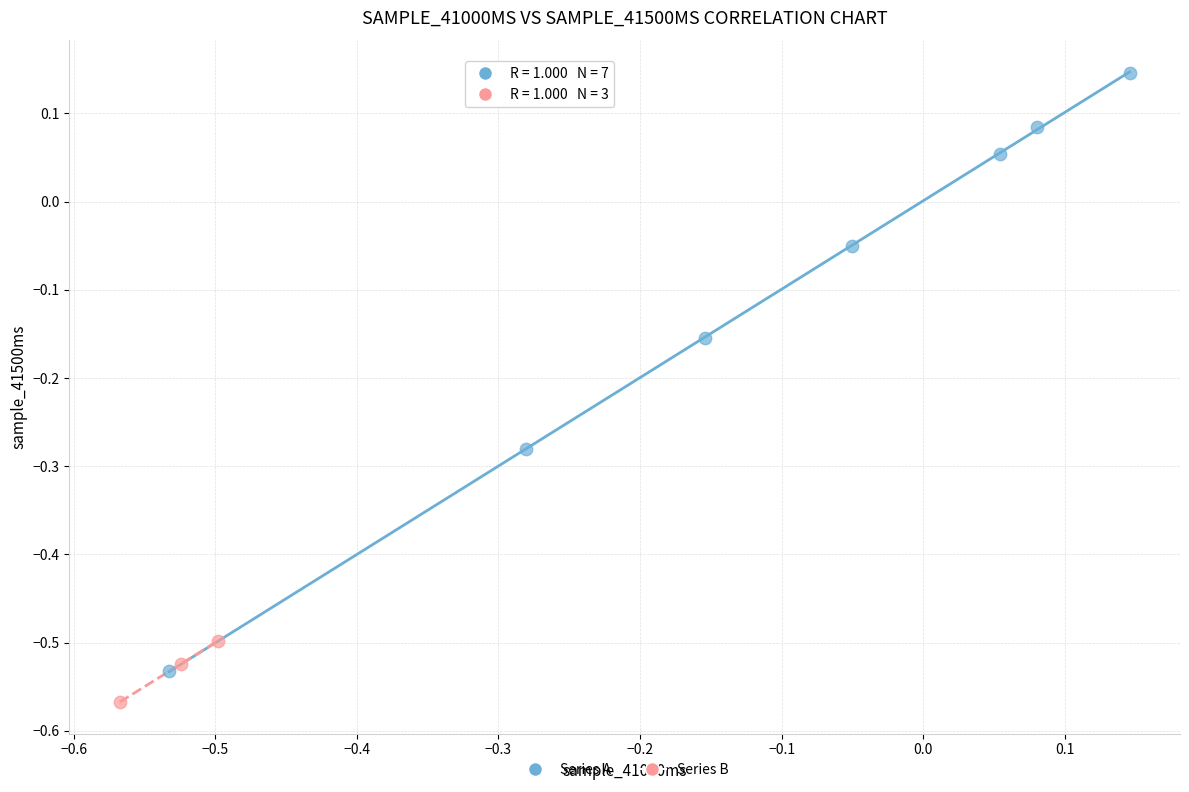

Which series contains the lowest Y value?

Series B